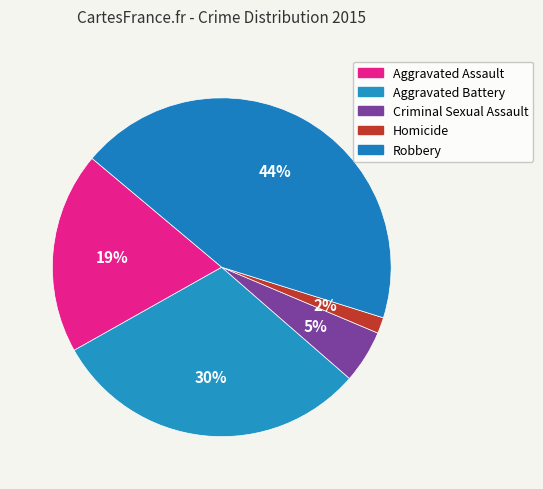

To the nearest percent, what is the average slice percentage?

20%